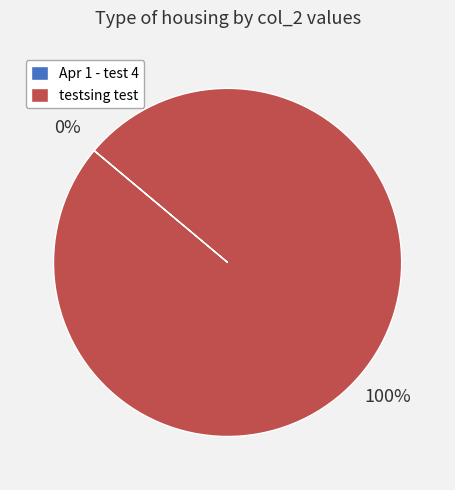

What is the largest slice in the pie chart?

testsing test